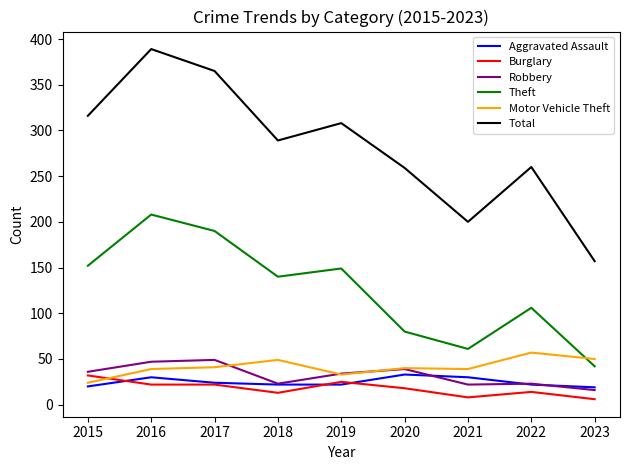

What is the greatest value displayed?

389